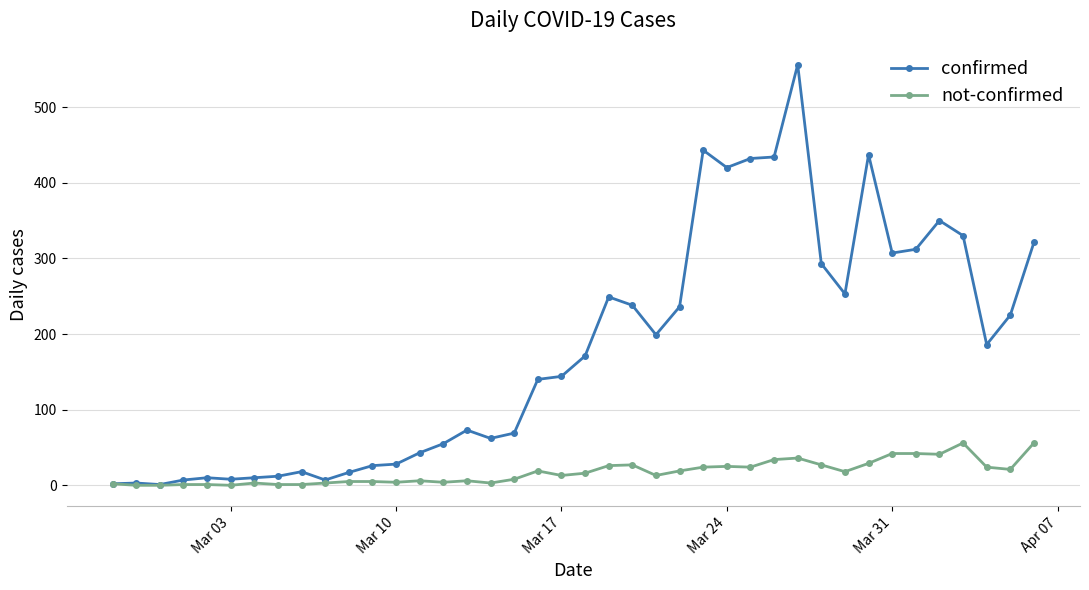

Which series has the largest range (max minus min)?

confirmed